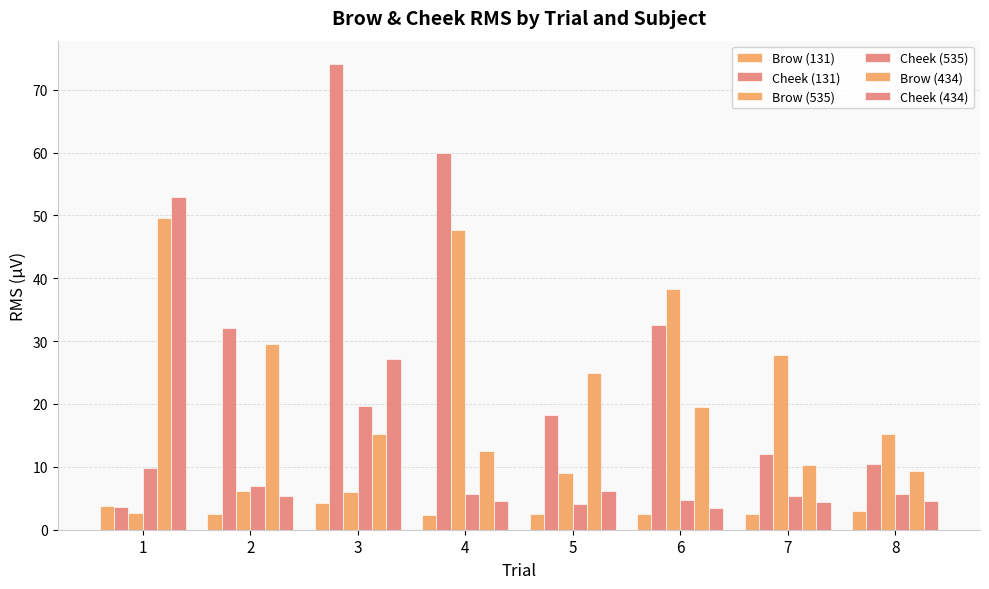

How many series are shown in this chart?

6